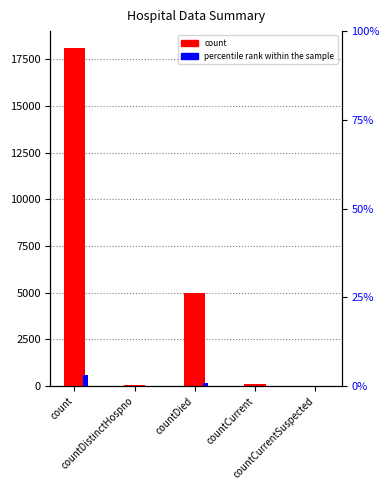

What is the label of the 4th bar from the right?

countDistinctHospno